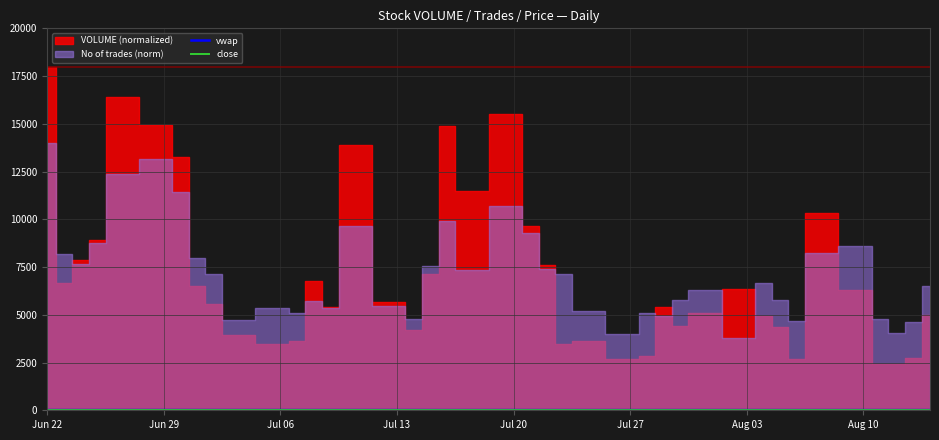

What is the minimum value shown in the chart?

7.8